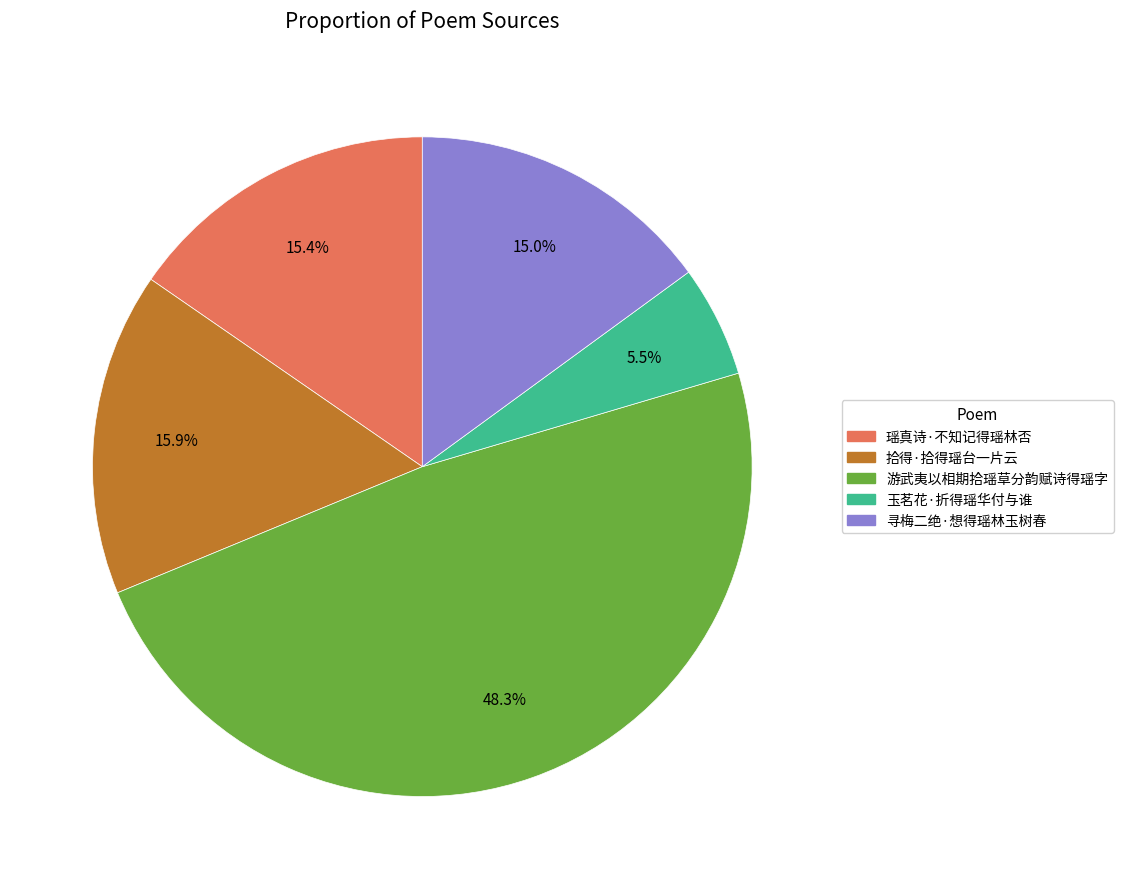

Which has a higher value, 玉茗花·折得瑶华付与谁 or 拾得·拾得瑶台一片云?

拾得·拾得瑶台一片云